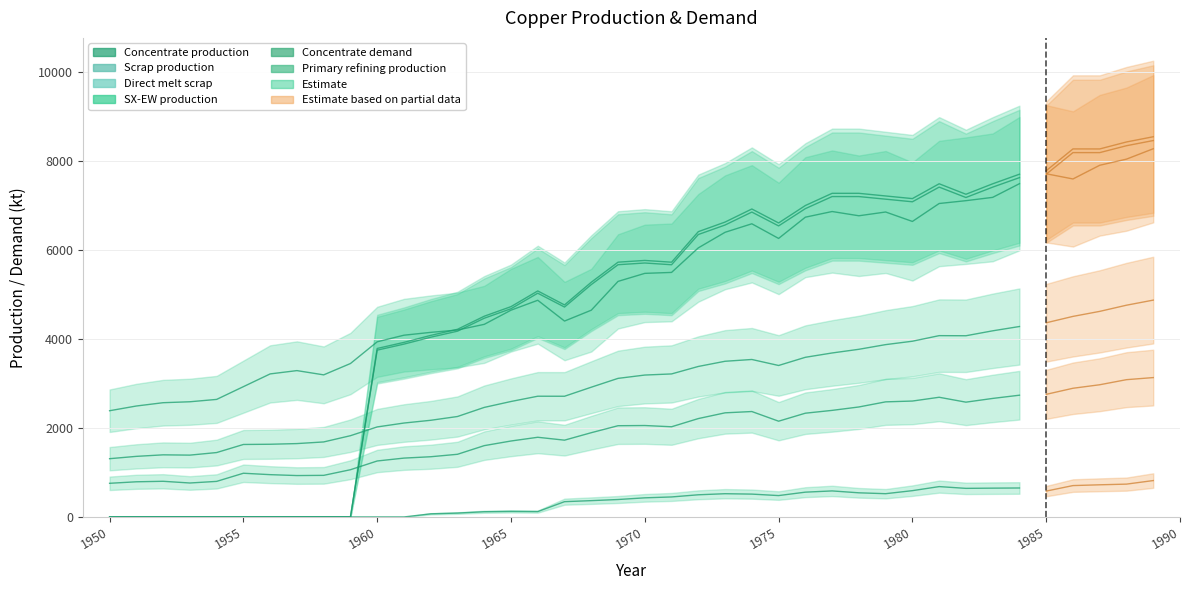

True or false: SX-EW production and Concentrate production cross at least once.

False